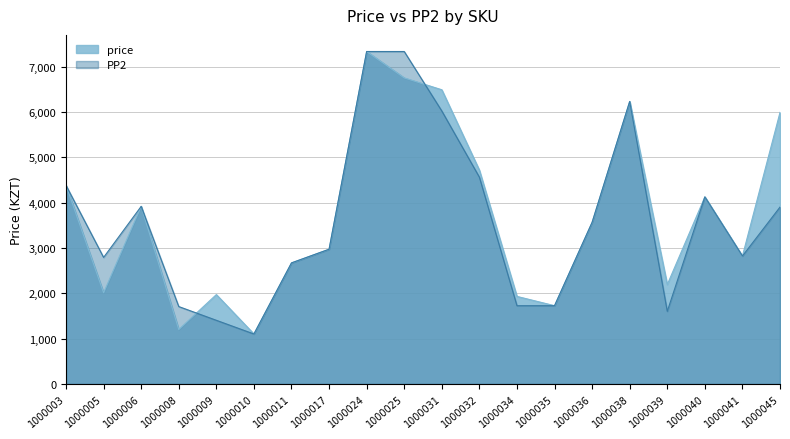

Reading right to left, extract all data points from this chart.

price: 5988	2820	4125	2191	6230	3564	1725	1930	4715	6488	6750	7332	2970	2669	1101	1970	1200	3916	2010	4379
PP2: 3900	2820	4125	1600	6230	3564	1725	1725	4560	6020	7332	7332	2970	2669	1101	1403	1706	3916	2790	4379